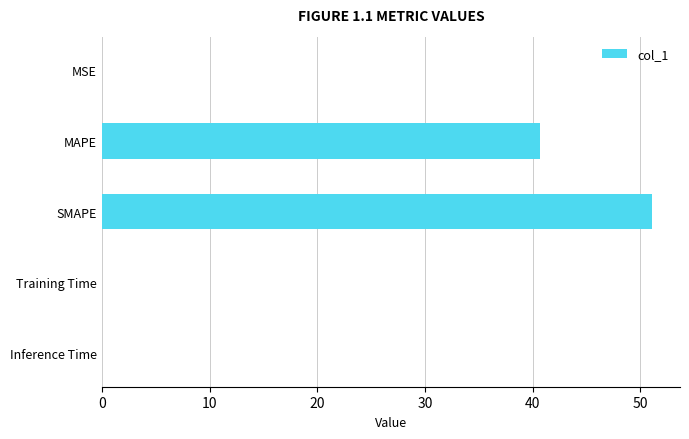

Which category has the highest value across all series?

SMAPE